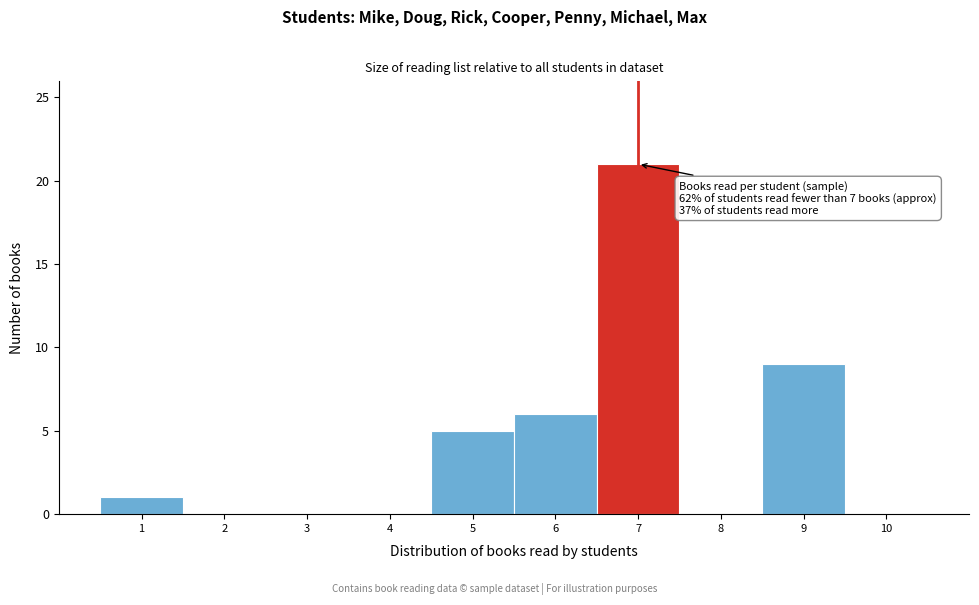

Reading left to right, extract all data points from this chart.

1=1	2=0	3=0	4=0	5=5	6=6	7=21	8=0	9=9	10=0